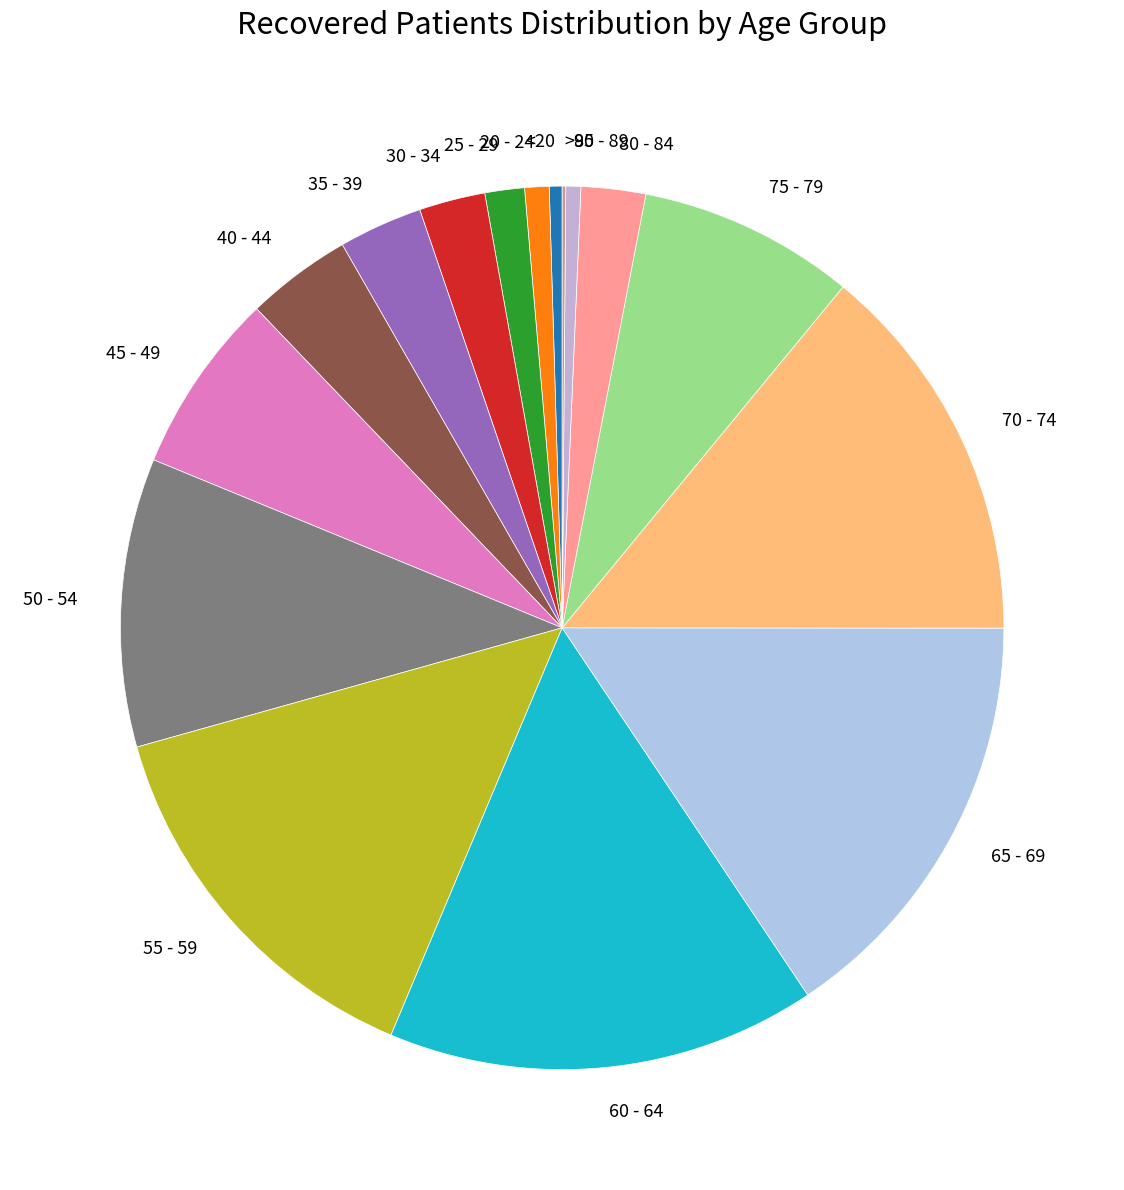

Is the sum of 40 - 44 and 25 - 29 greater than half?

No